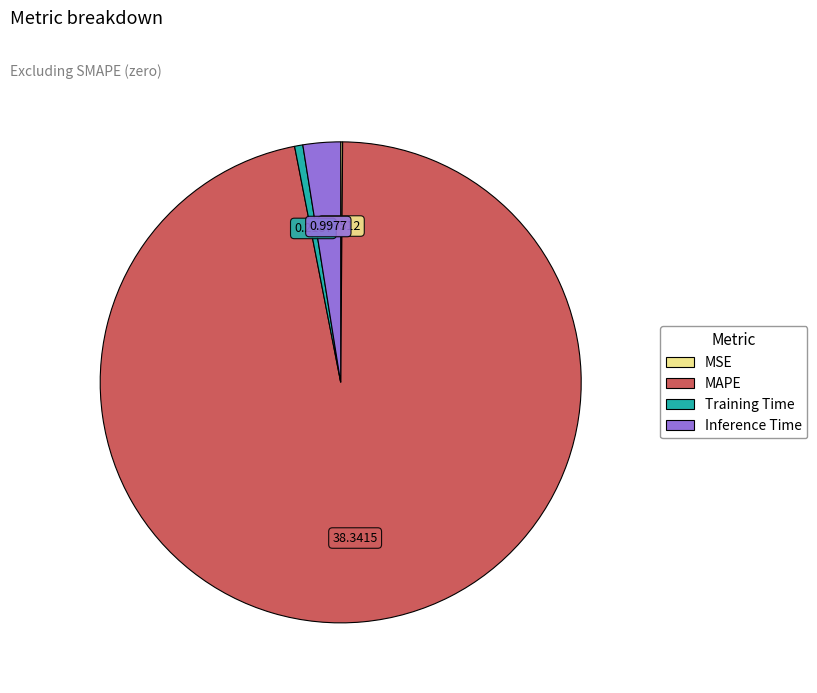

Do MAPE and Inference Time together represent more than half of the pie?

Yes